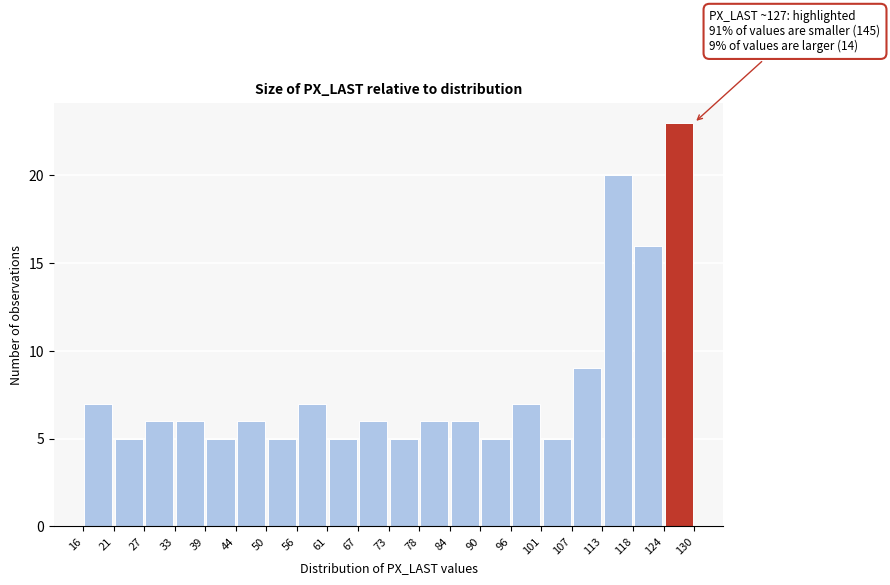

Over which range of the x-axis is the bar tallest?

124 to 130